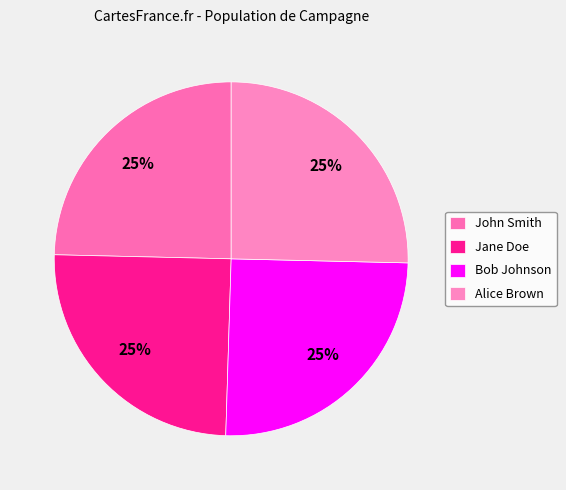

How many slices are in this pie chart?

4